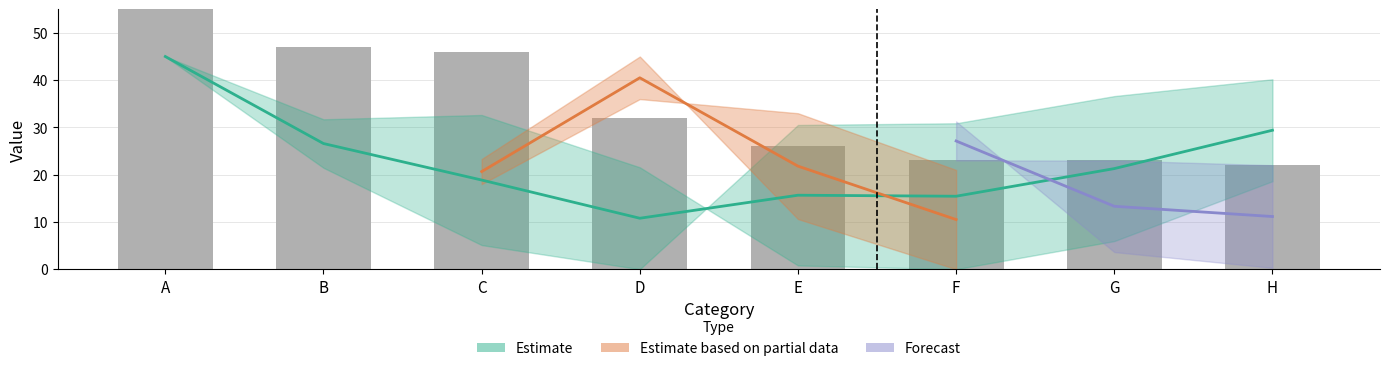

What is the smallest value displayed?

22